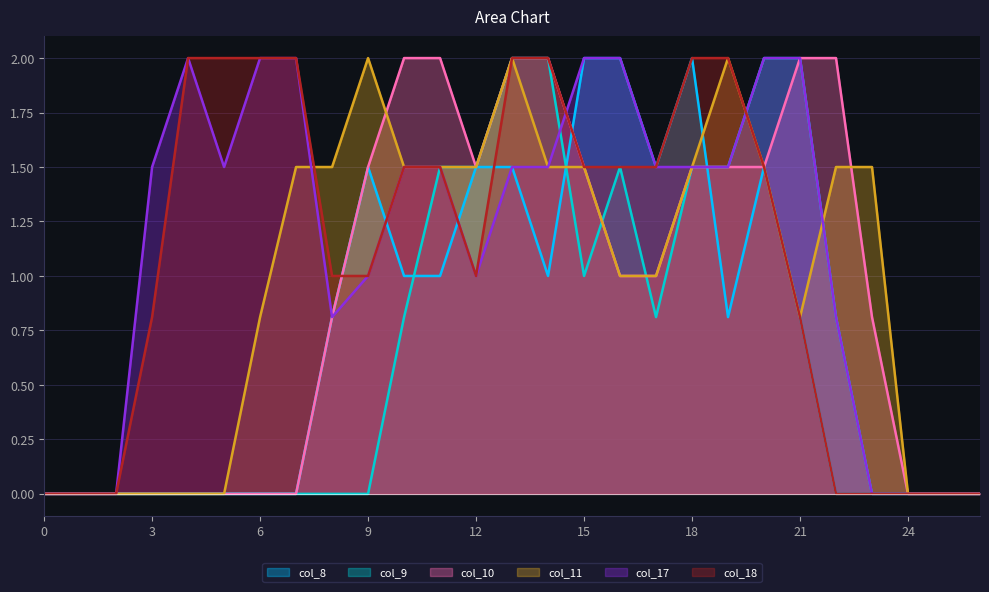

What are all the series names shown in the legend?

col_8, col_9, col_10, col_11, col_17, col_18